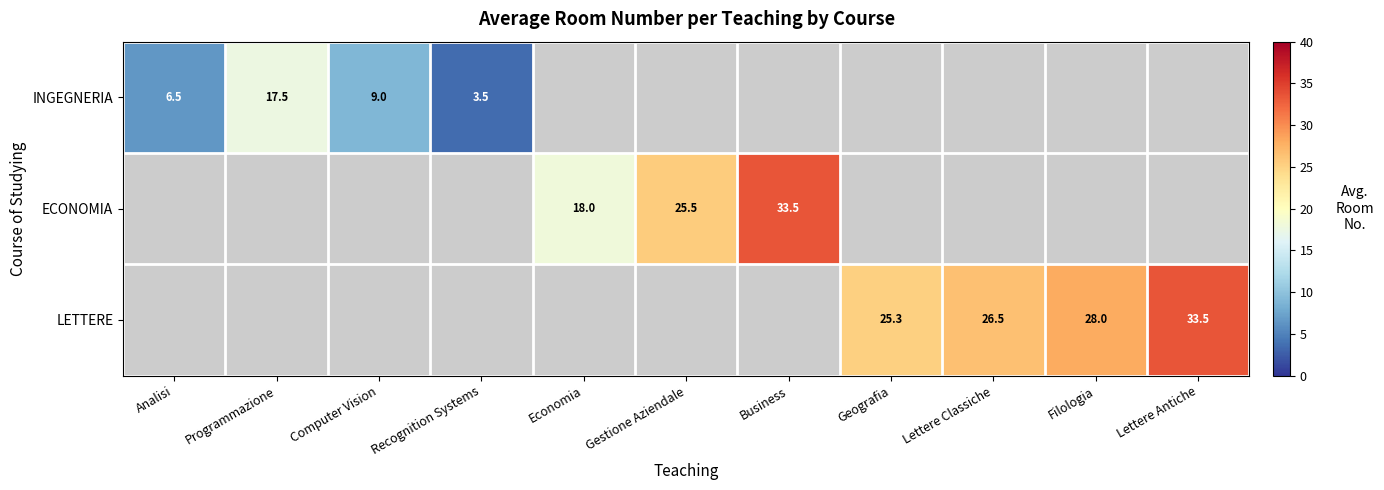

True or false: ECONOMIA has a value of 24.1 at Economia.

False